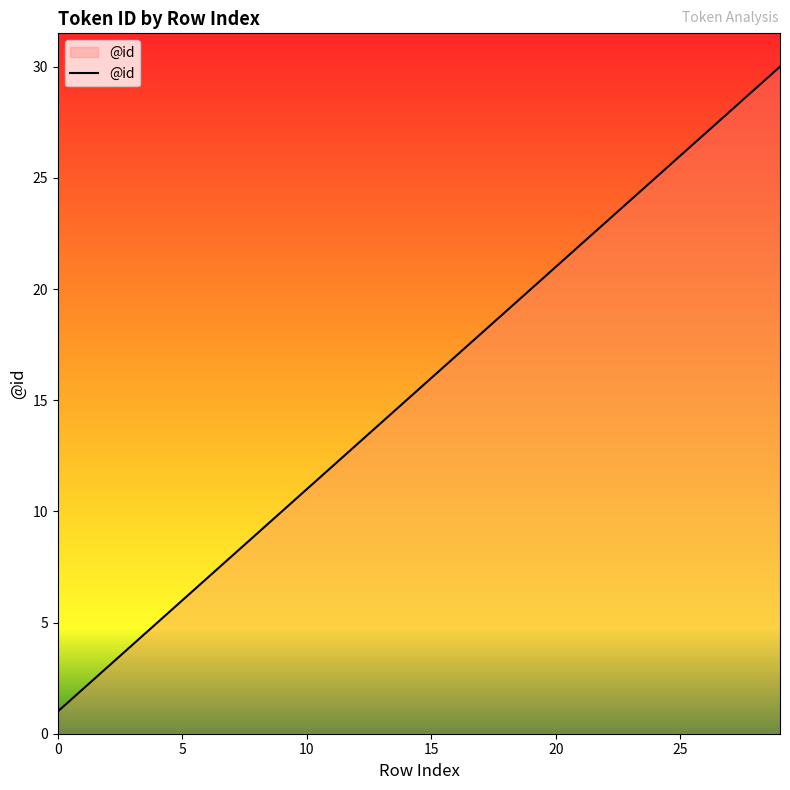

Reading right to left, extract all data points from this chart.

30	29	28	27	26	25	24	23	22	21	20	19	18	17	16	15	14	13	12	11	10	9	8	7	6	5	4	3	2	1